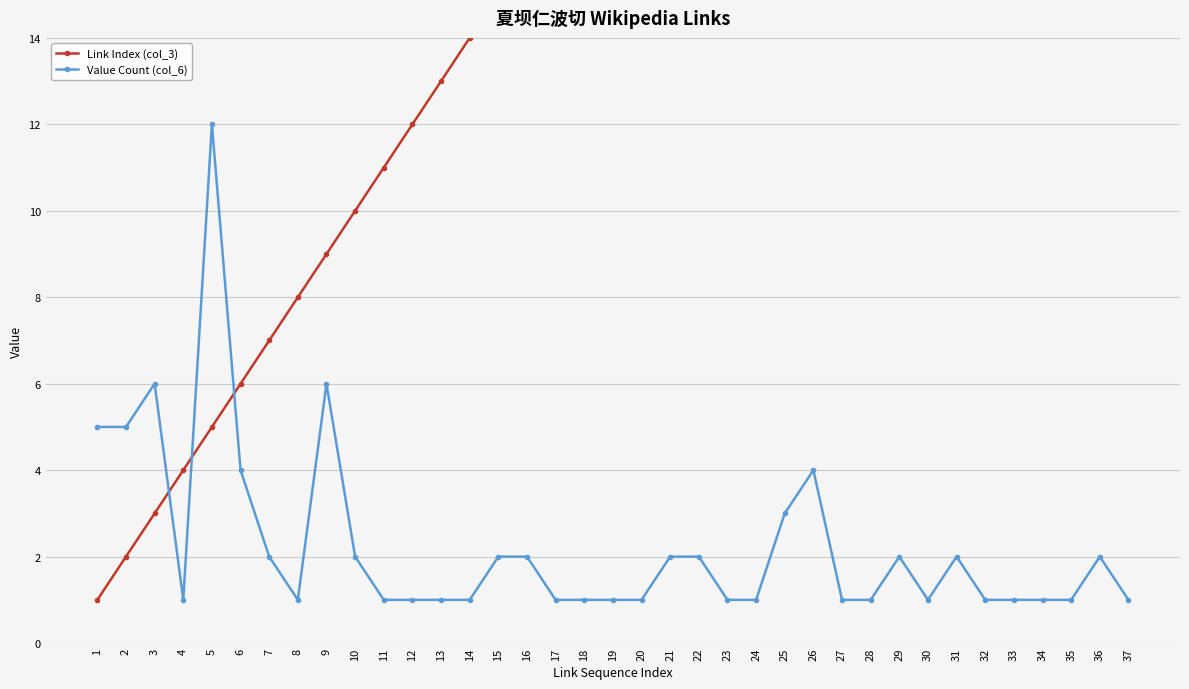

What is the value of the Link Index (col_3) point at the 4th from the left?

4